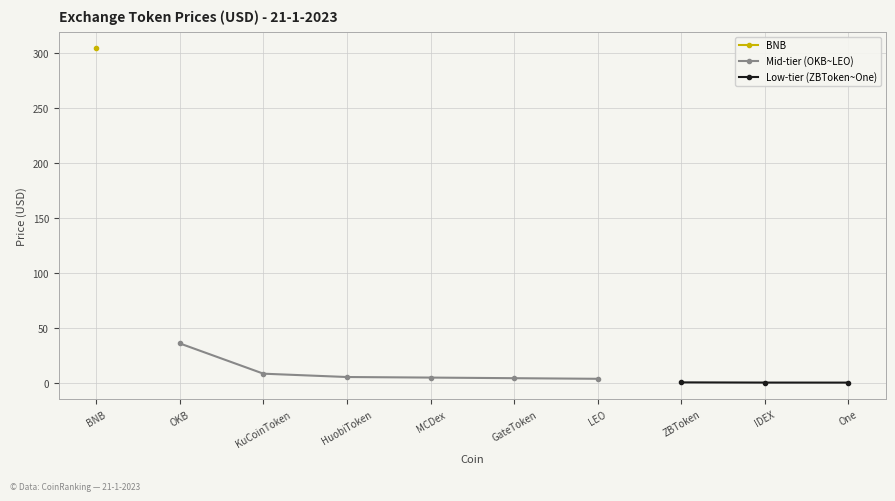

What is the label of the 2nd point from the right?

IDEX